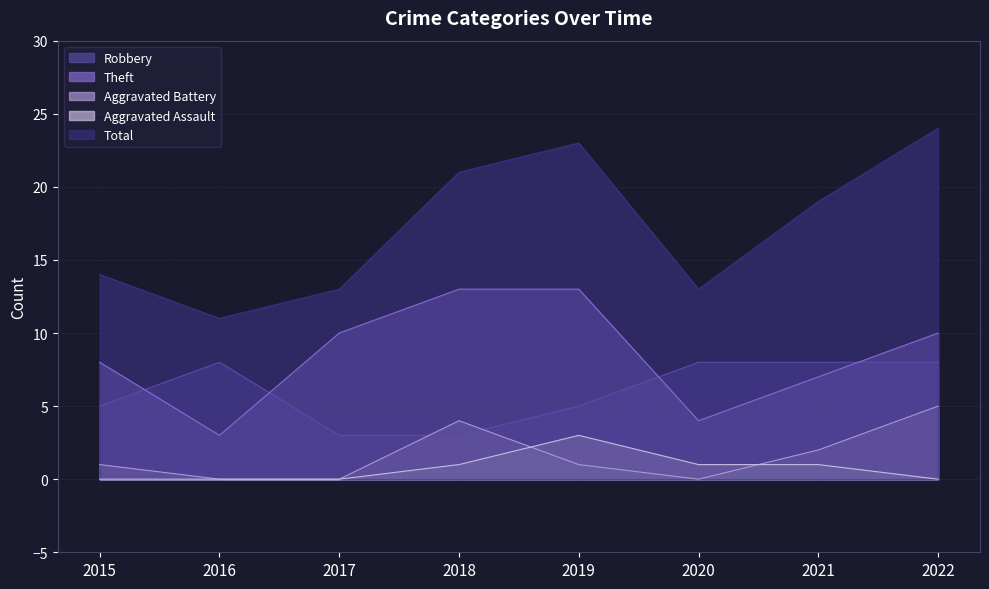

How many distinct data groups are displayed?

5